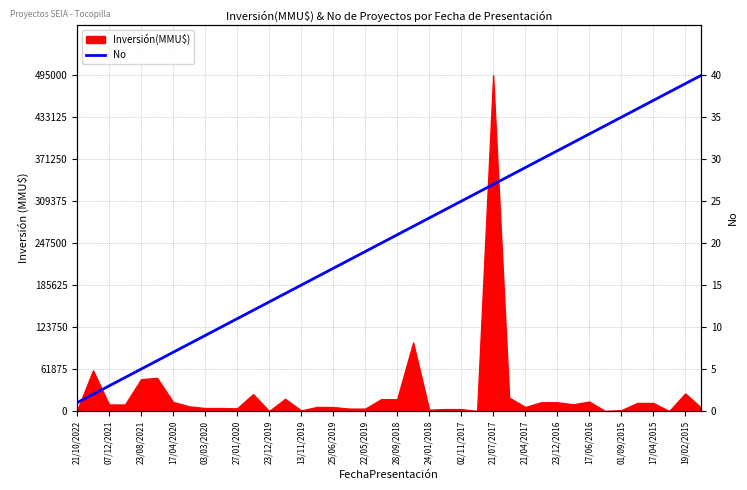

Is it true that the value at 33 is 243365?

False